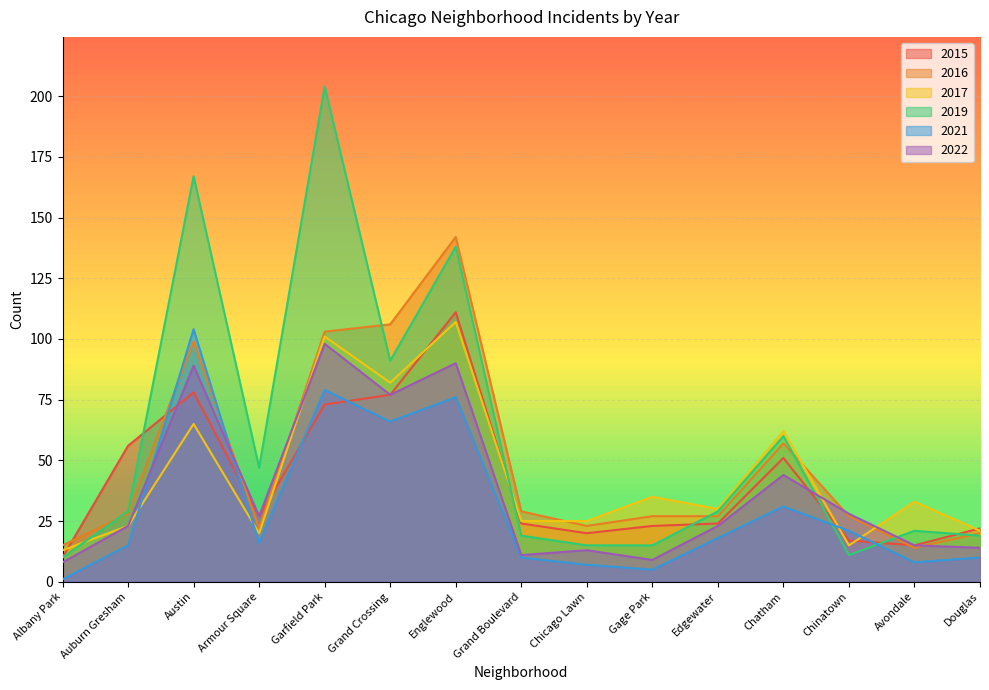

Reading left to right, transcribe all the data shown in this chart.

2015: 10	56	78	27	73	77	111	24	20	23	24	51	17	15	22
2016: 15	28	99	22	103	106	142	29	23	27	27	57	27	14	20
2017: 13	23	65	20	101	82	107	25	25	35	30	62	15	33	21
2019: 10	29	167	47	204	91	138	19	15	15	29	60	11	21	19
2021: 1	15	104	16	79	66	76	10	7	5	18	31	21	8	10
2022: 8	23	89	27	98	77	90	11	13	9	23	44	28	15	14